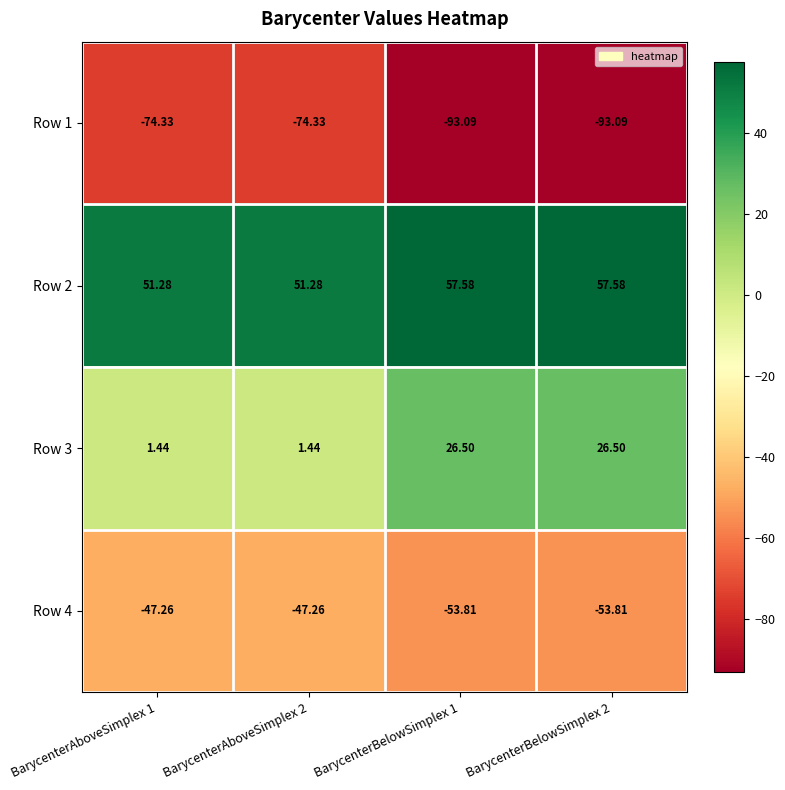

Rank the series by their maximum value, from highest to lowest.

Row 2, Row 3, Row 4, Row 1